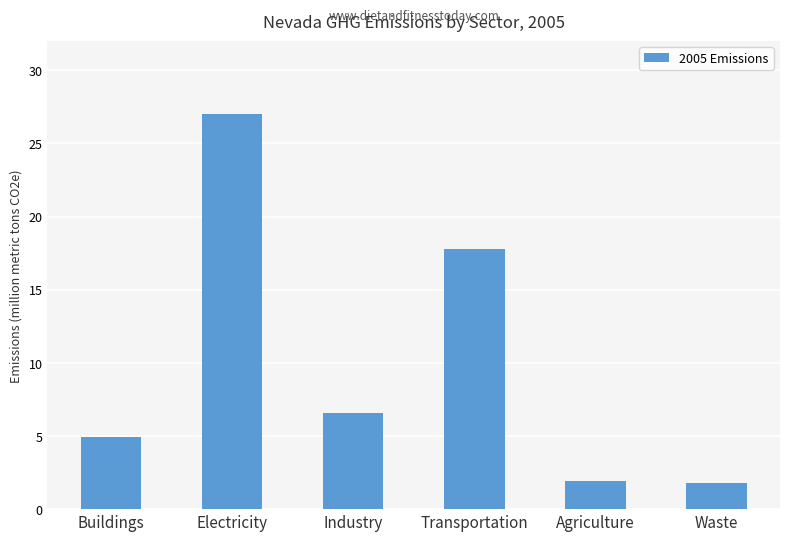

How many distinct data groups are displayed?

1